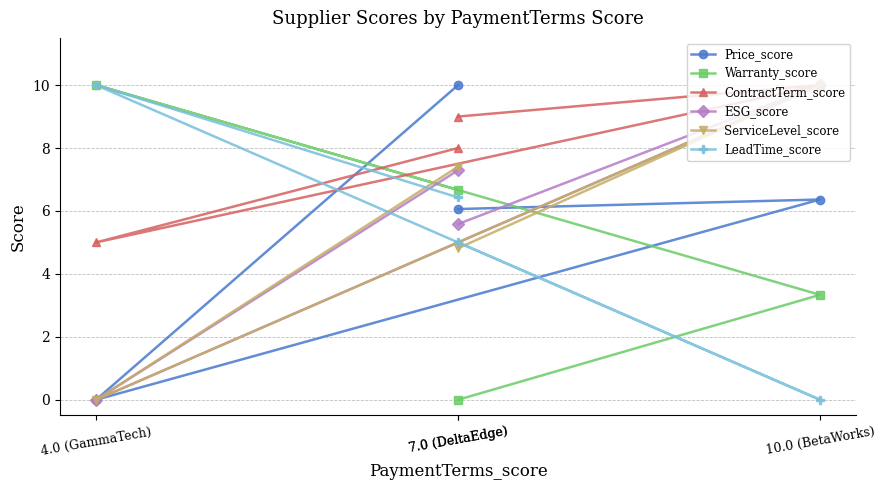

What is the spread (max minus min) of values at 4.0 (GammaTech)?

10.0